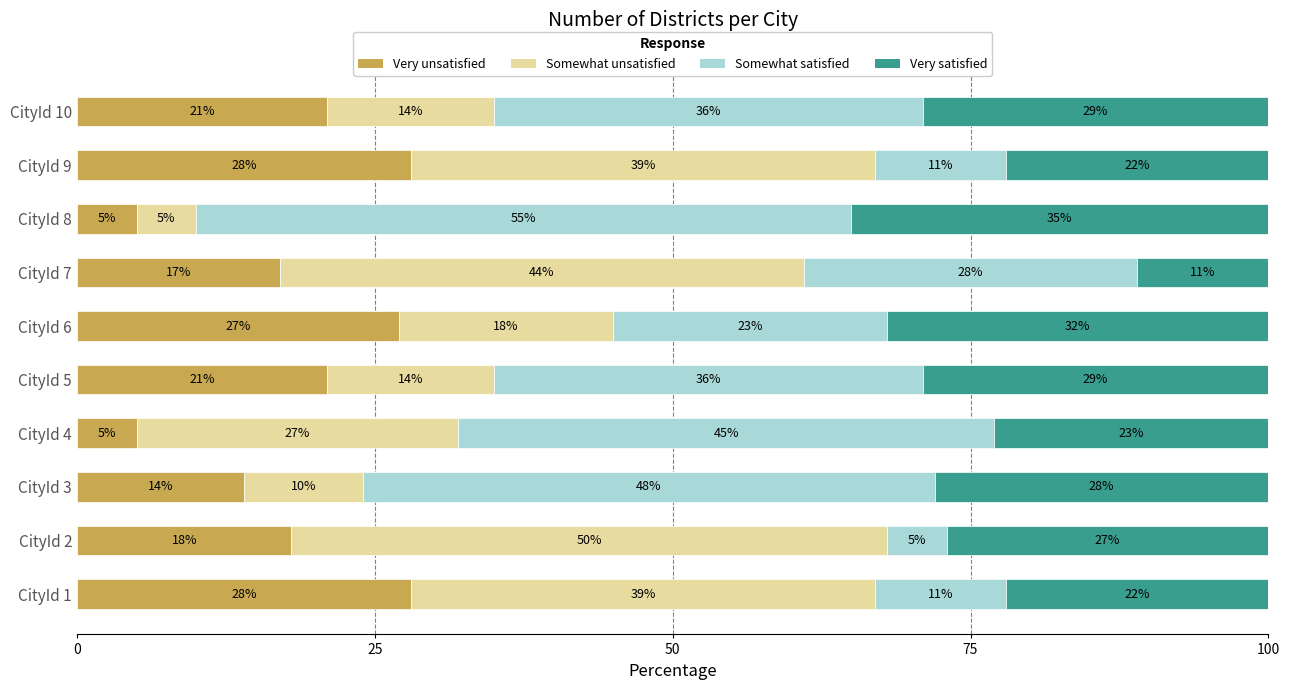

What is the difference between the second highest and minimum values in the Very unsatisfied series?

23.0